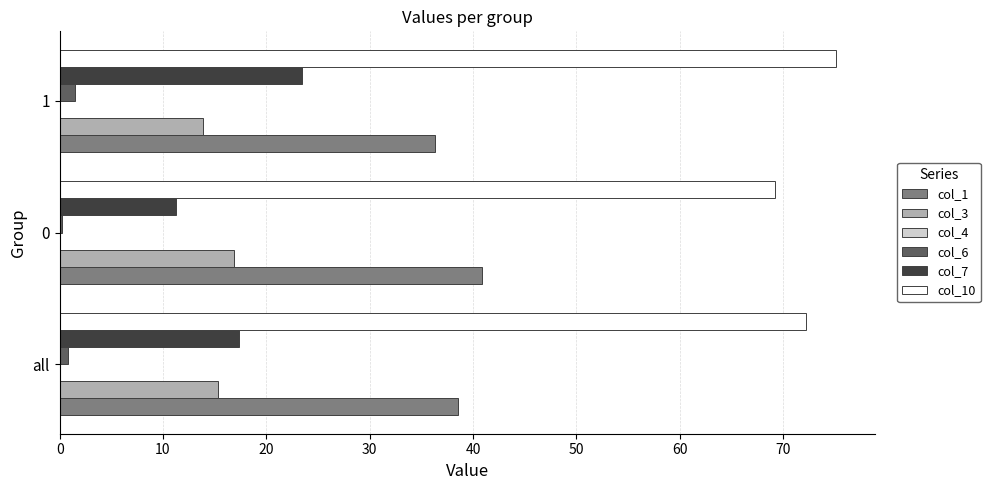

What is the highest value of the col_7 series?

23.4